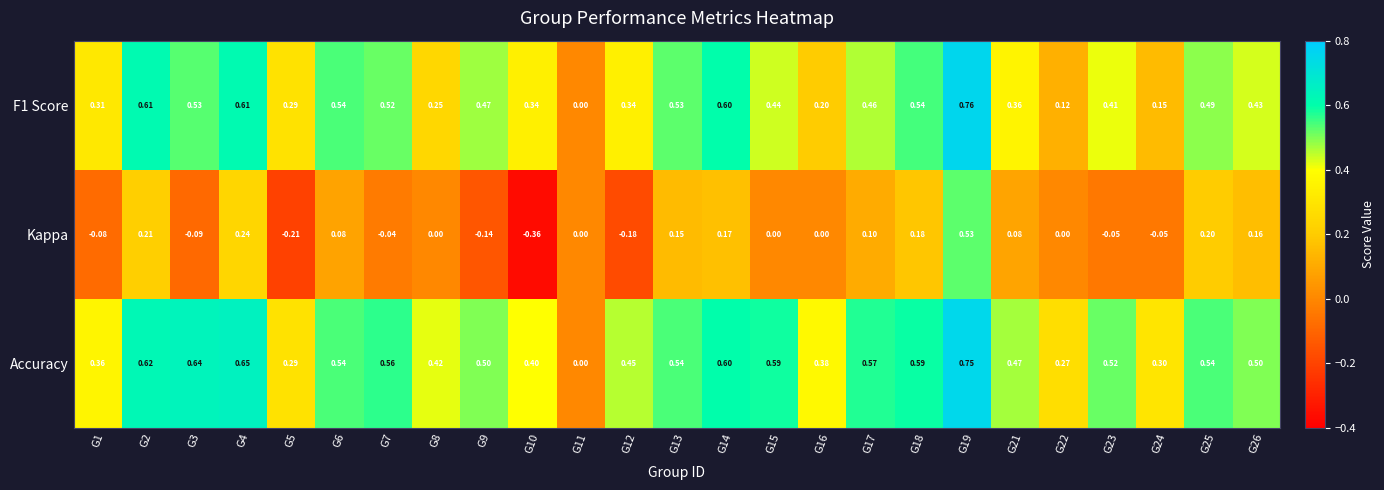

Which series has the largest range (max minus min)?

Kappa